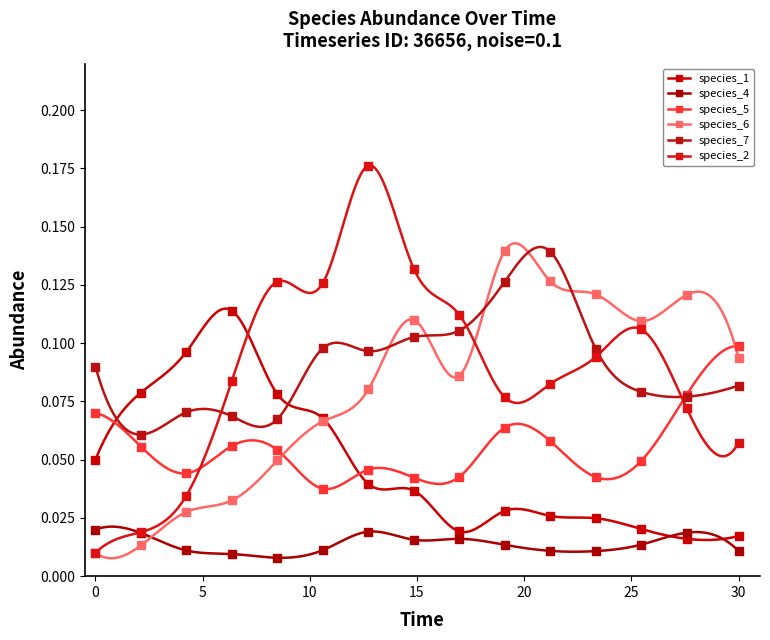

Which series has the largest total across all categories?

species_7